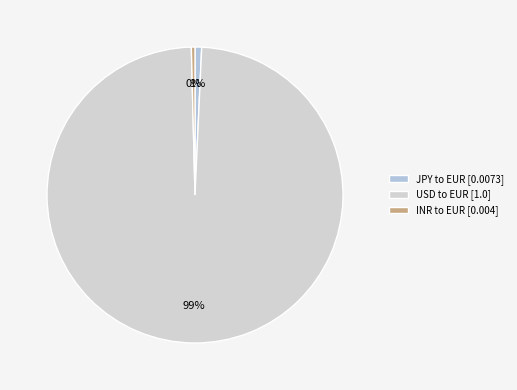

Which has a higher value, USD to EUR or INR to EUR?

USD to EUR